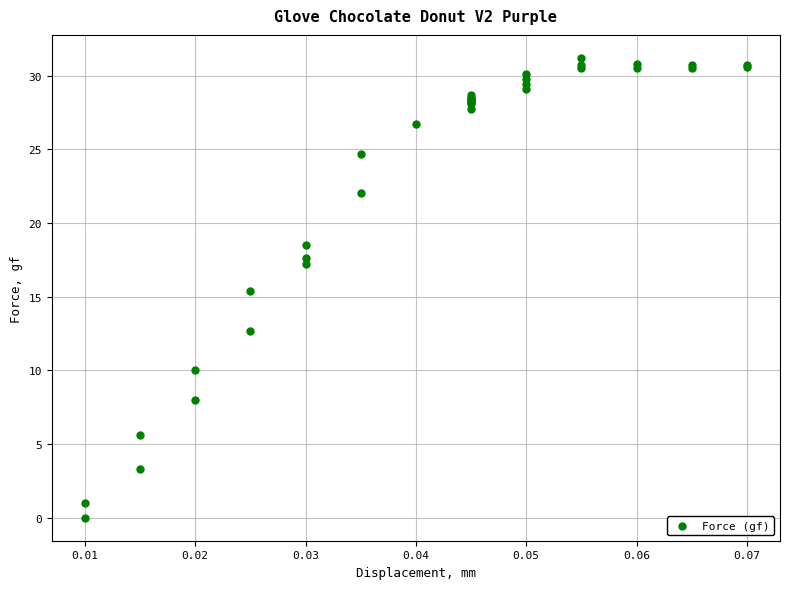

What Y value in the scatter plot is closest to 15?

15.4